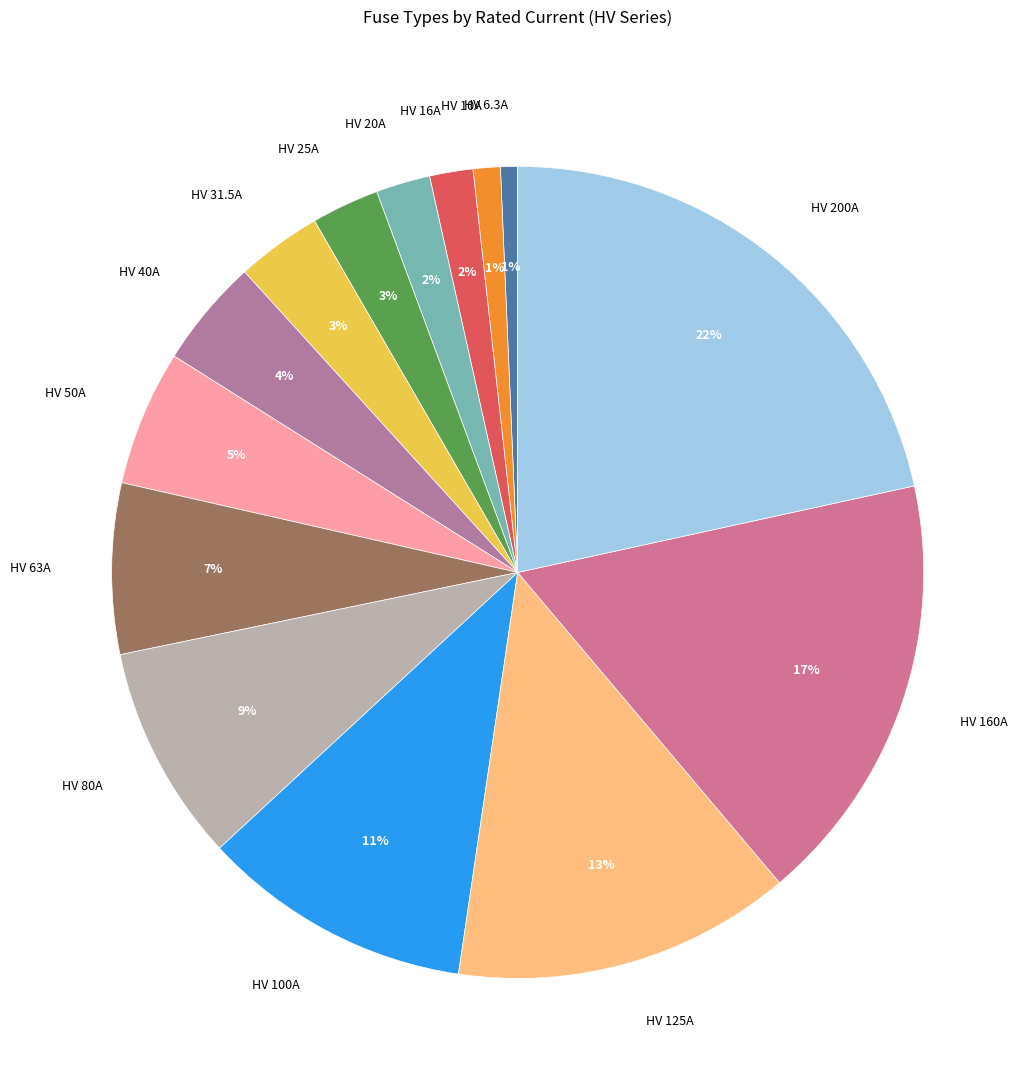

True or false: HV 40A accounts for 12% of the total.

False